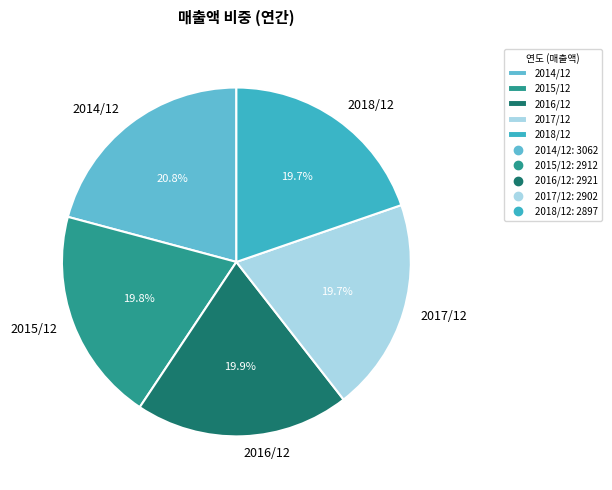

What is the largest slice in the pie chart?

2014/12